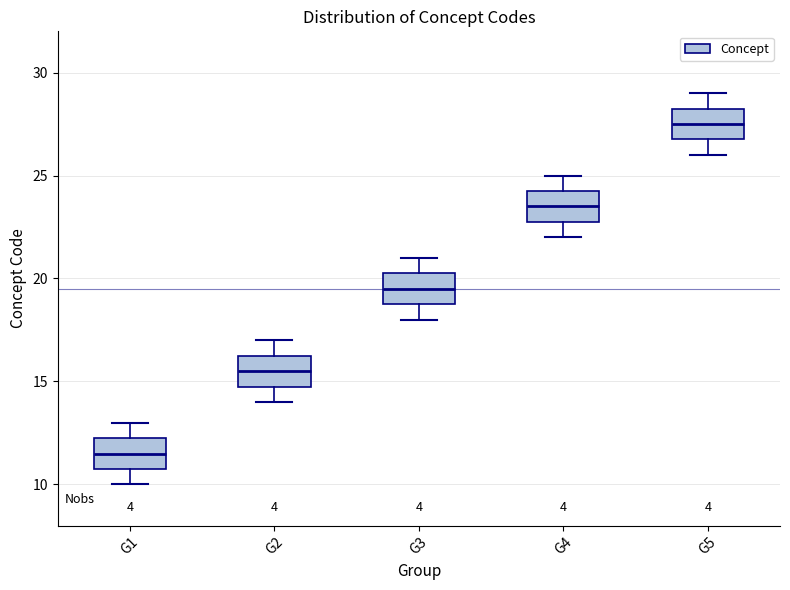

Reading left to right, read every box against the y-axis: the position of its median line, the range the box covers, and the ends of its whiskers. The values are not printed on the chart, so give them approximately, as read against the axis.

G1: median 11.5, box 11.0 to 12.5, whiskers 10.0 to 13.0
G2: median 15.5, box 15.0 to 16.5, whiskers 14.0 to 17.0
G3: median 19.5, box 19.0 to 20.5, whiskers 18.0 to 21.0
G4: median 23.5, box 23.0 to 24.5, whiskers 22.0 to 25.0
G5: median 27.5, box 27.0 to 28.5, whiskers 26.0 to 29.0